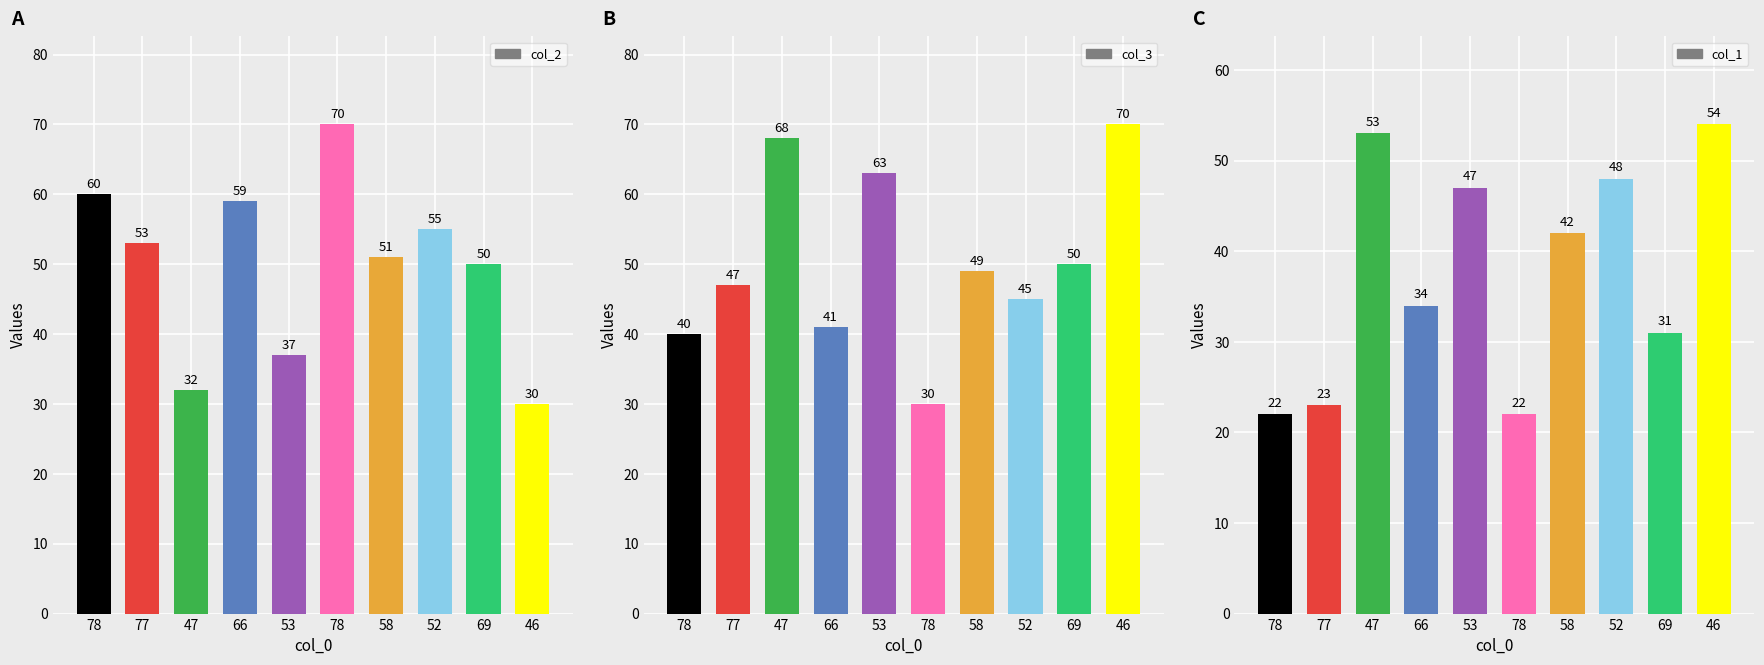

How many categories are shown in the chart?

10